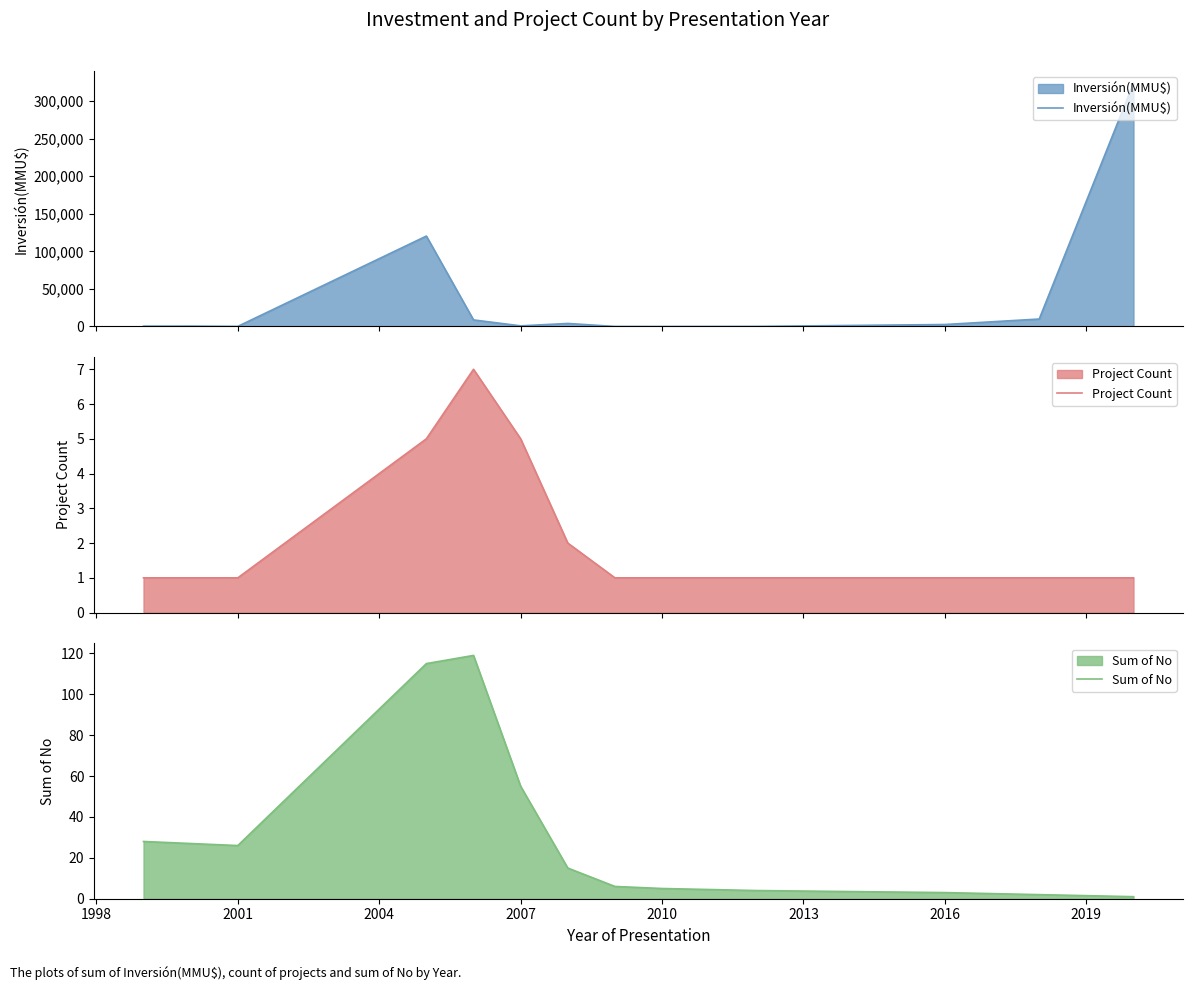

What is the value of the Inversión(MMU$) point at the 10th from the left?

100